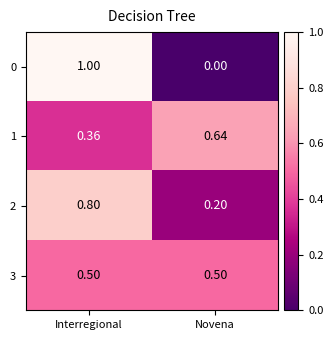

At which category is the sum across all series the highest?

Interregional